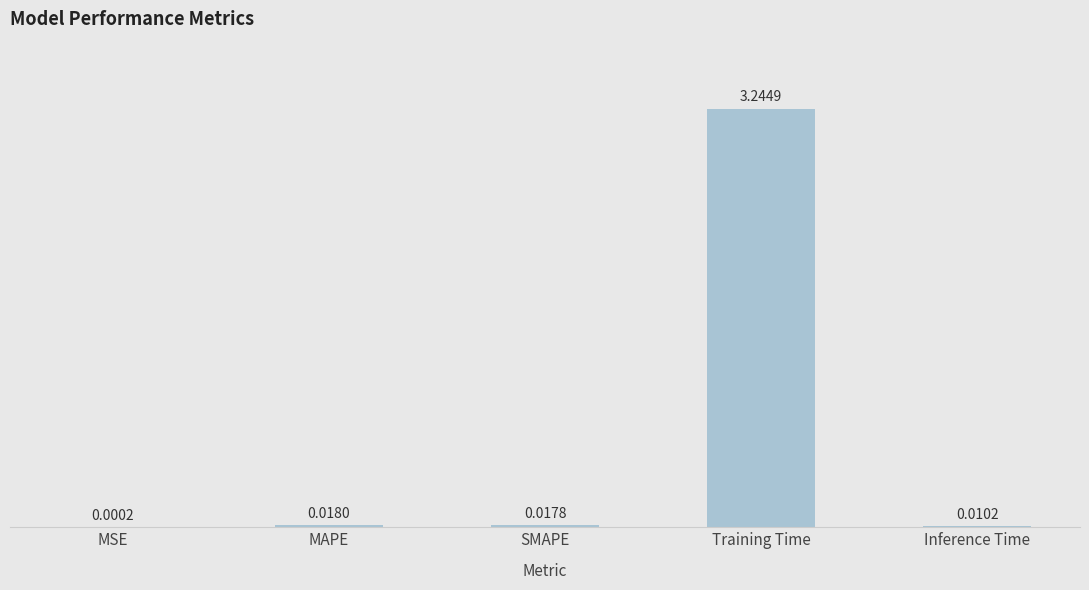

What is the average value?

0.7